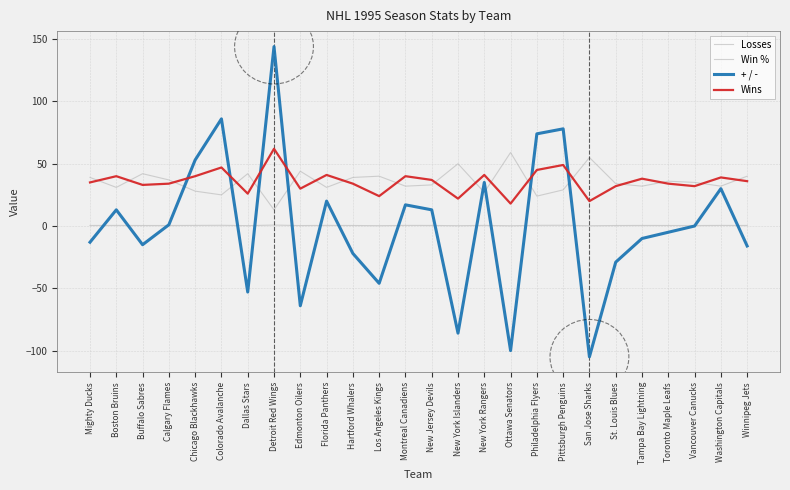

What is the sum of the Wins values at Los Angeles Kings and Tampa Bay Lightning?

62.0